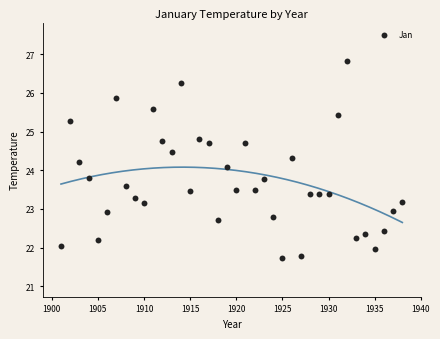

What is the range of X values (max minus min)?

37.0